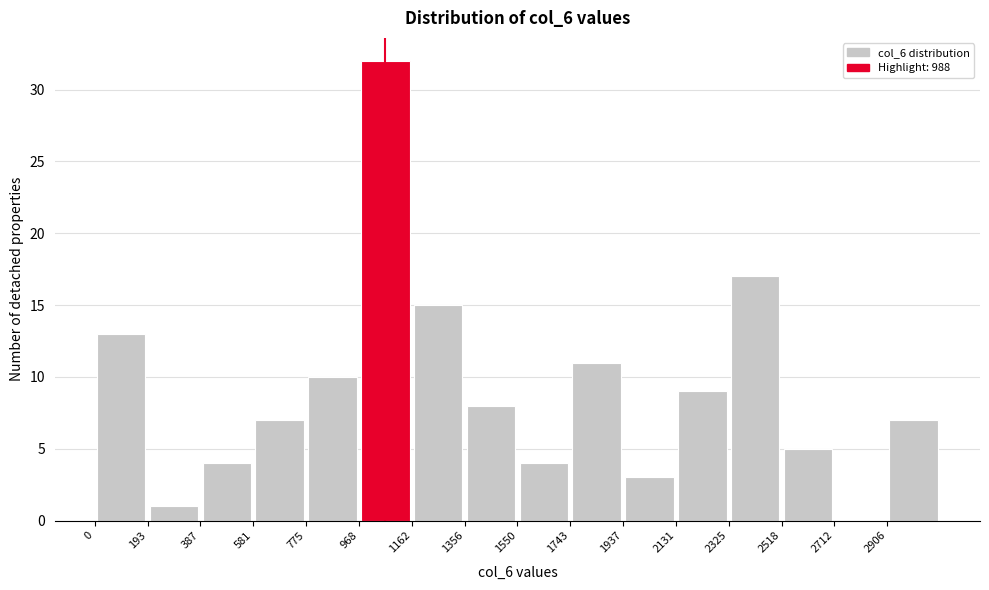

Reading left to right, transcribe this chart: for each bar, give the range it covers on the x-axis and its height. Neither the bar edges nor the heights are printed on the chart, so give them approximately, as read against the axes.

0 to 200: 13
200 to 380: 1
380 to 580: 4
580 to 780: 7
780 to 960: 10
960 to 1160: 32
1160 to 1360: 15
1360 to 1560: 8
1560 to 1740: 4
1740 to 1940: 11
1940 to 2140: 3
2140 to 2320: 9
2320 to 2520: 17
2520 to 2720: 5
2720 to 2900: 0
2900 to 3100: 7